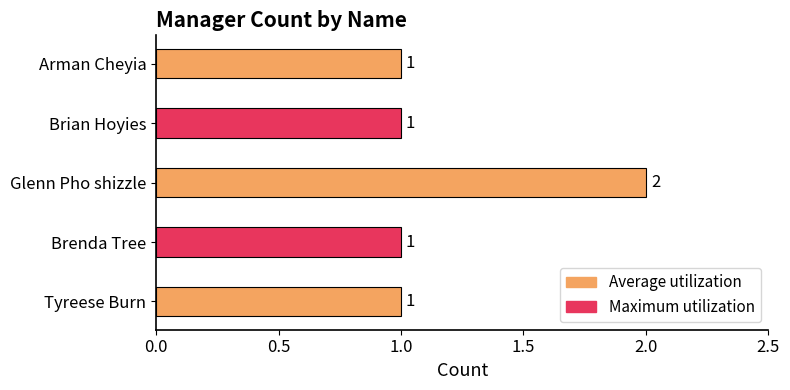

Reading bottom to top, list all the values displayed in this chart.

Tyreese Burn=1	Brenda Tree=1	Glenn Pho shizzle=2	Brian Hoyies=1	Arman Cheyia=1